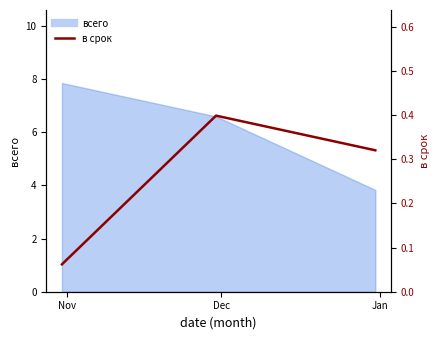

Reading left to right, extract all data points from this chart.

0.1	0.4	0.3